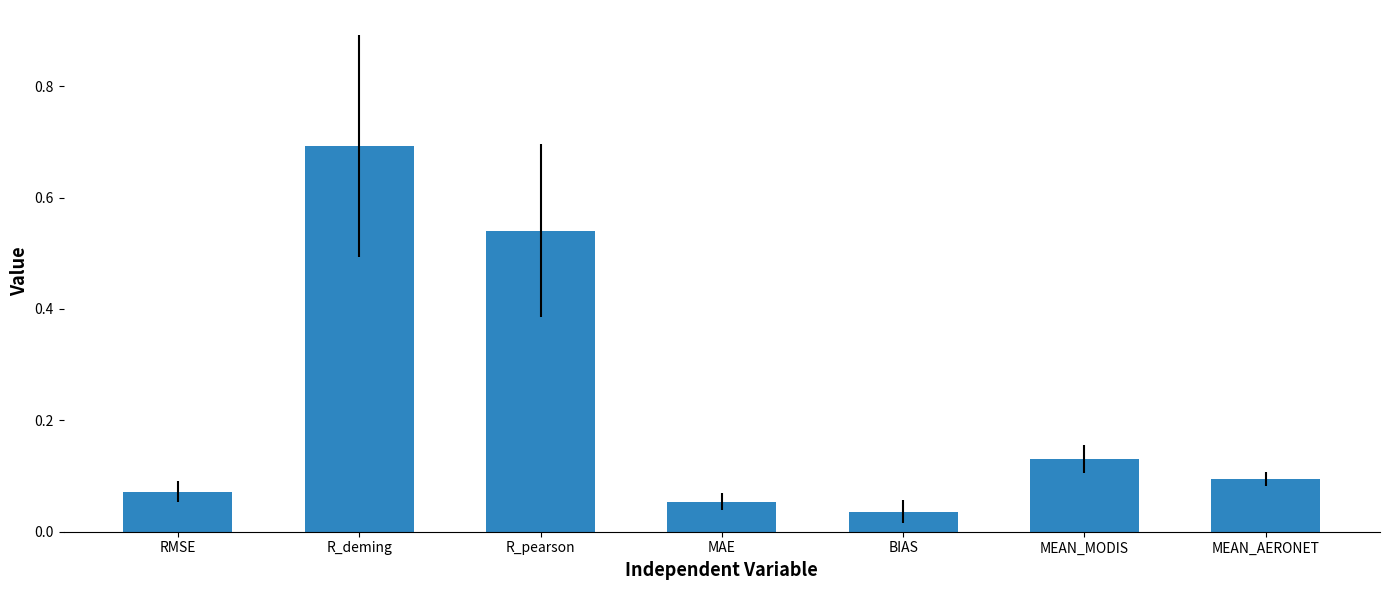

What is the difference between the maximum and minimum values?

0.7